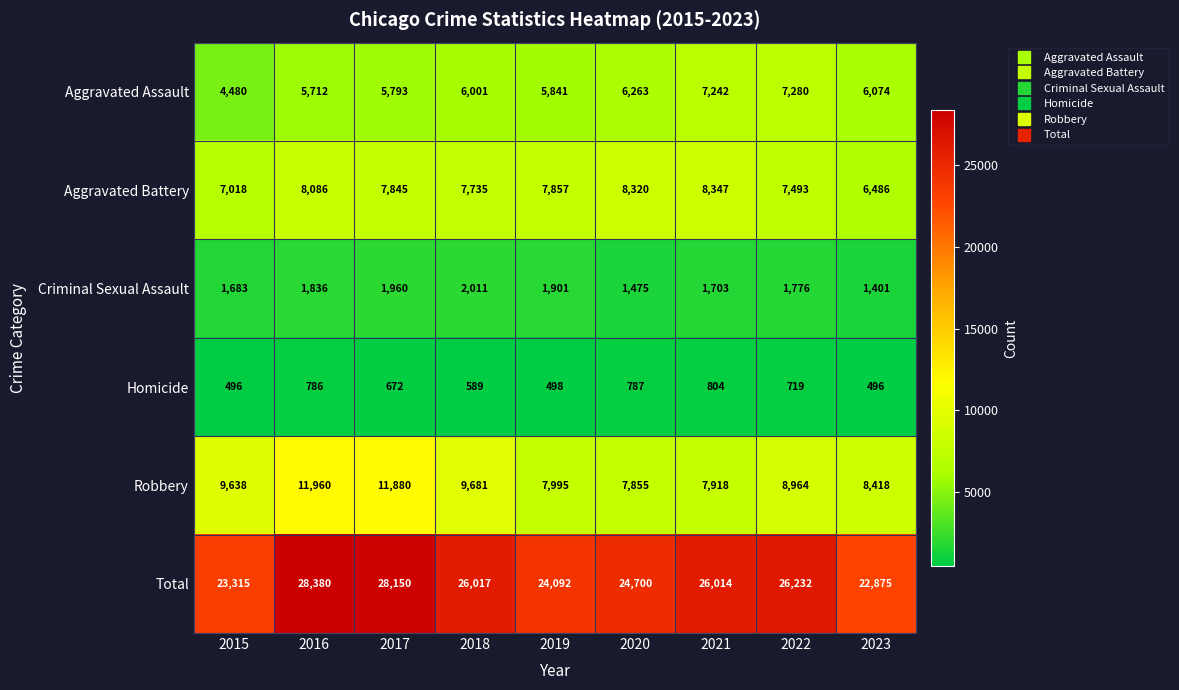

At which category does the chart reach its peak across all series?

2016